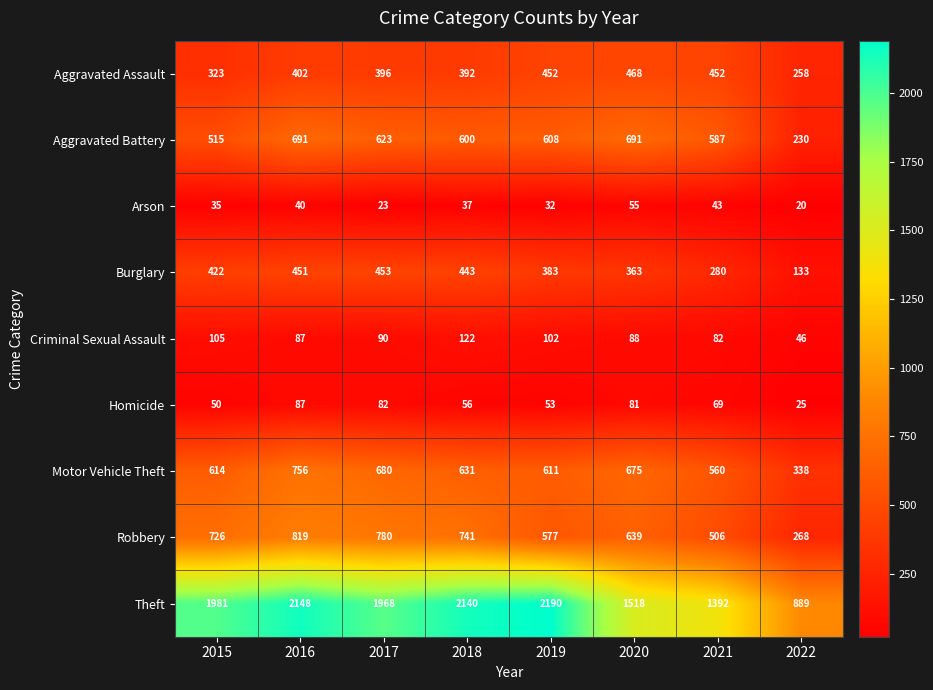

The value of Arson at 2020 is 55. True or false?

True